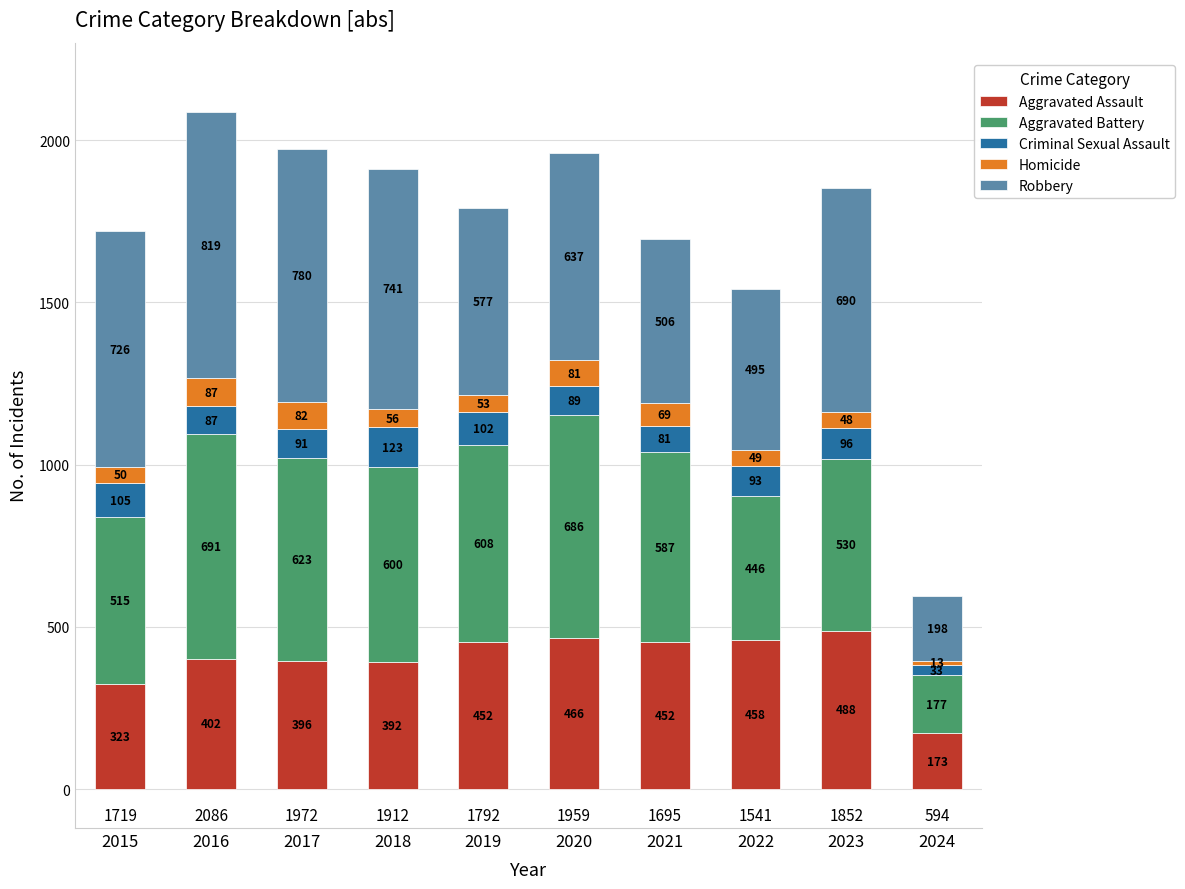

What is the total value across all series at 2016?

2086